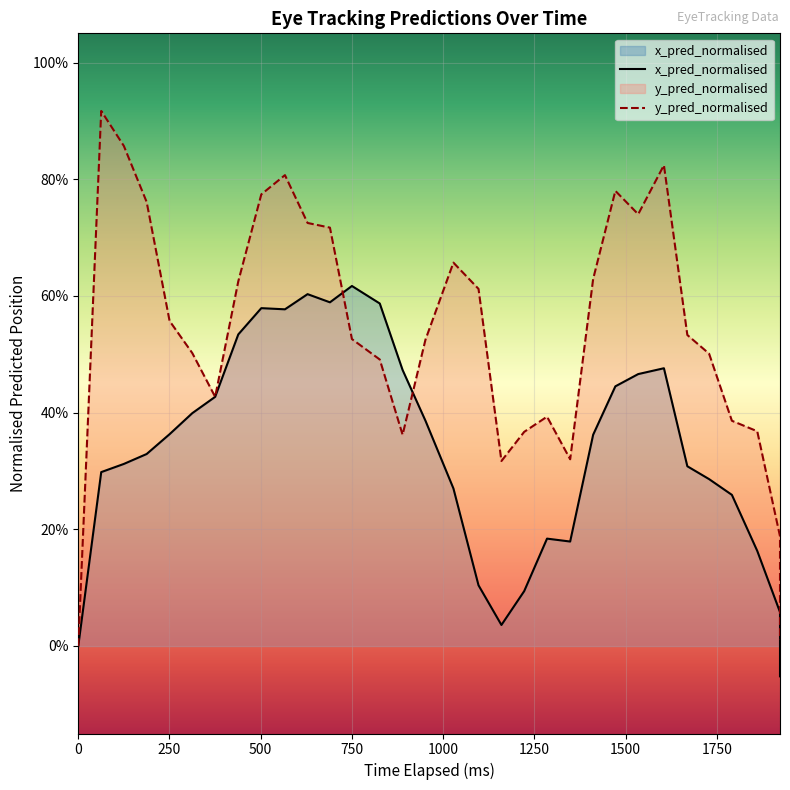

Which series has the largest range (max minus min)?

y_pred_normalised